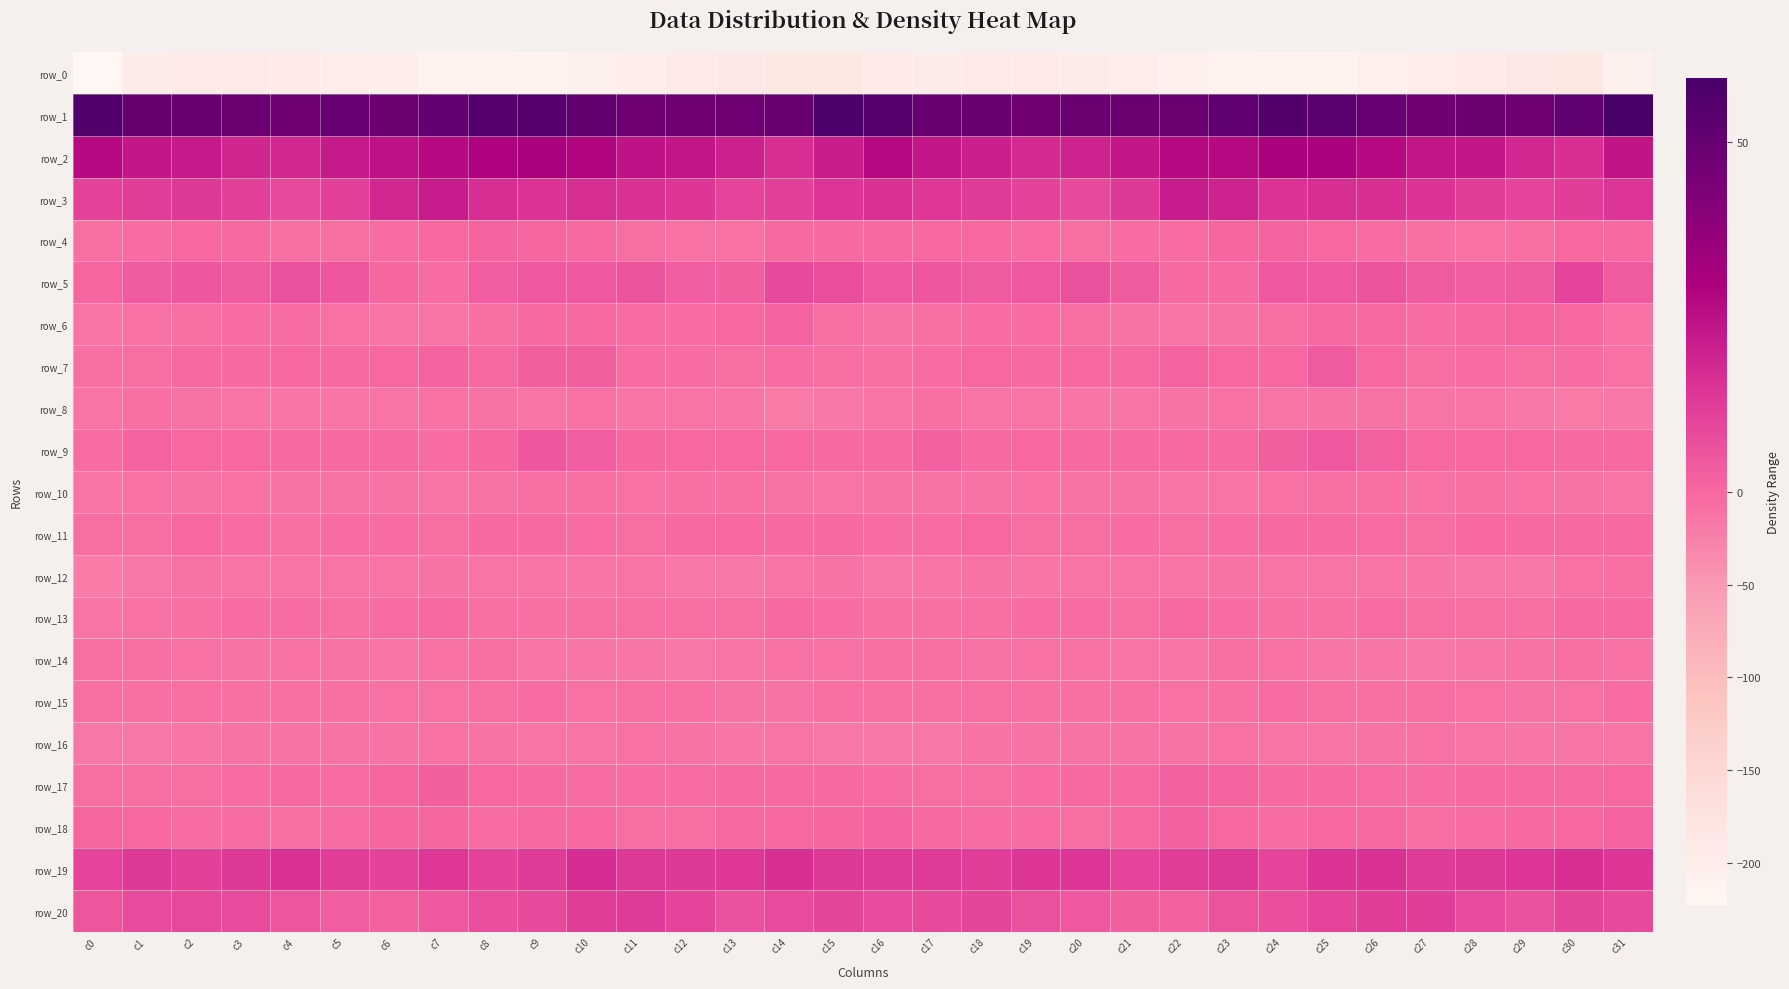

True or false: row_16 has a value of -3.5 at c5.

False